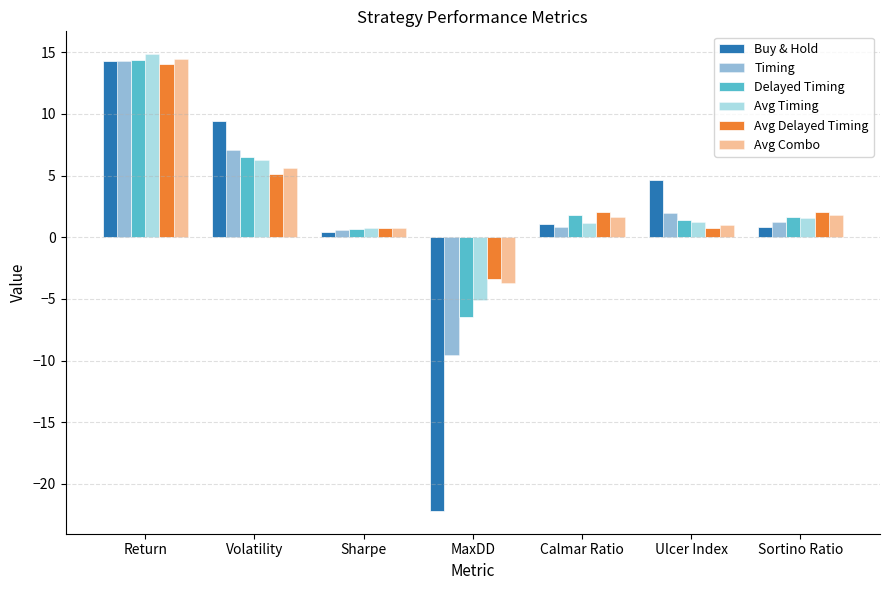

Which series has the largest total across all categories?

Avg Combo